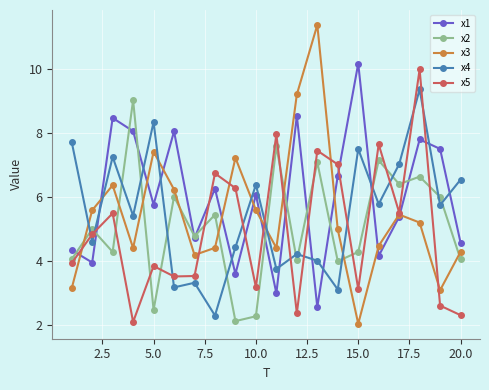

True or false: x1 has more than 2 interior local peaks.

True